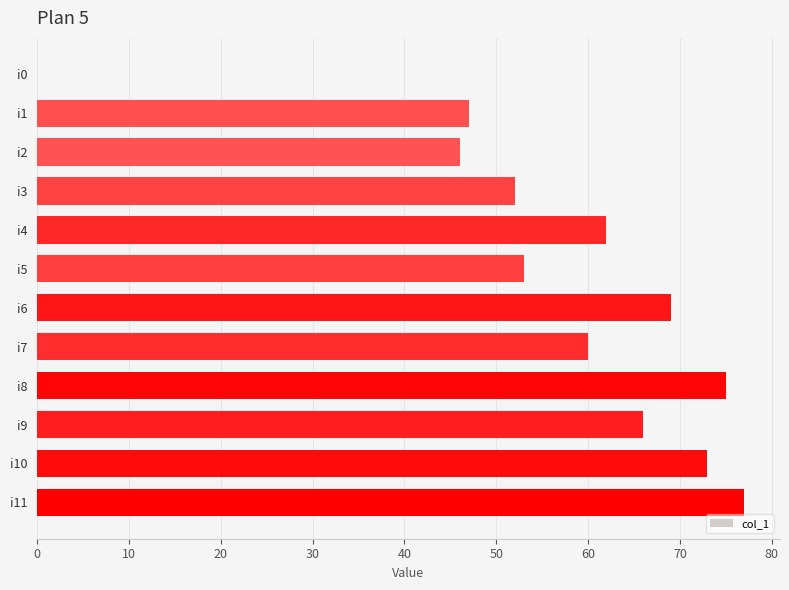

What is the maximum value shown in the chart?

77